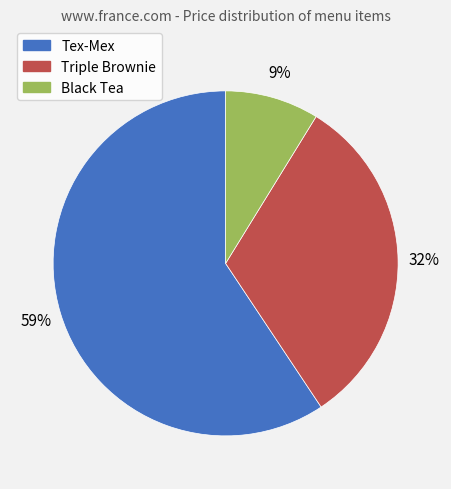

The Tex-Mex slice represents 48% of the pie. True or false?

False